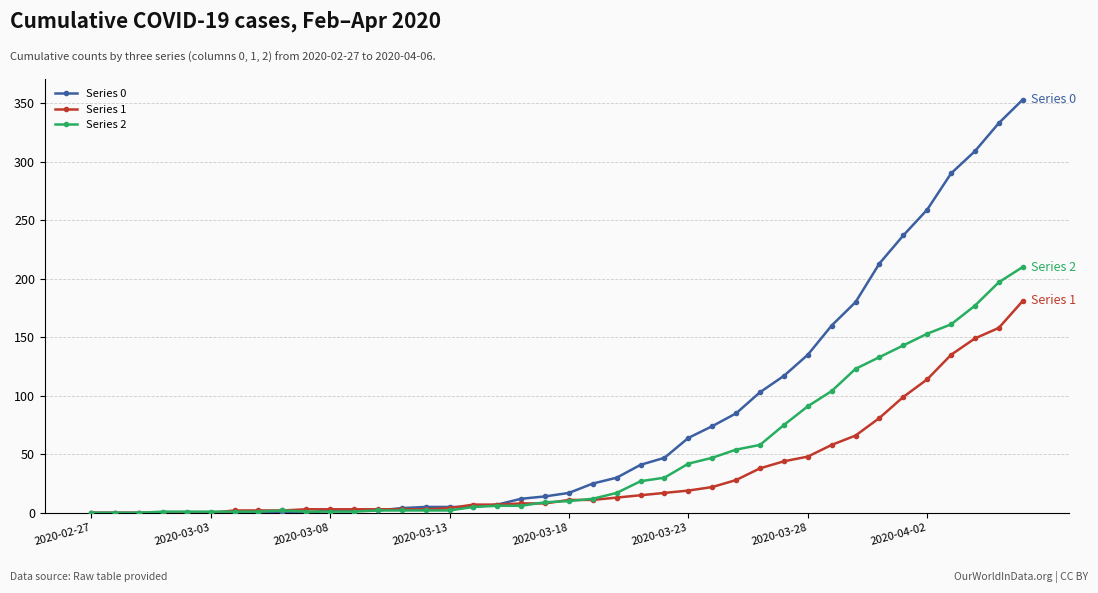

List the series in order of their overall mean, lowest first.

Series 1, Series 2, Series 0